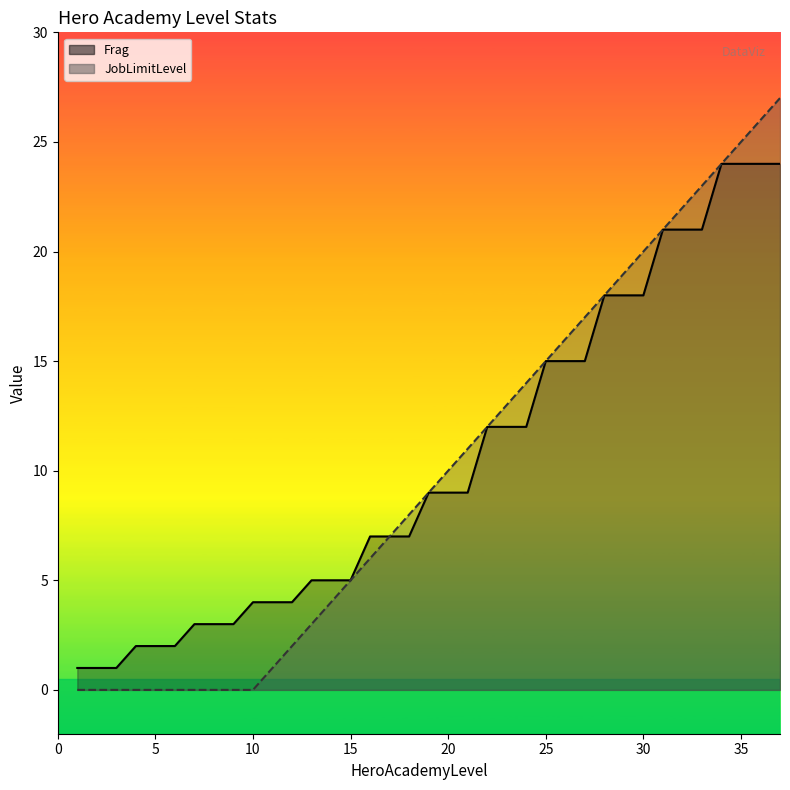

Which series has the largest range (max minus min)?

JobLimitLevel_line